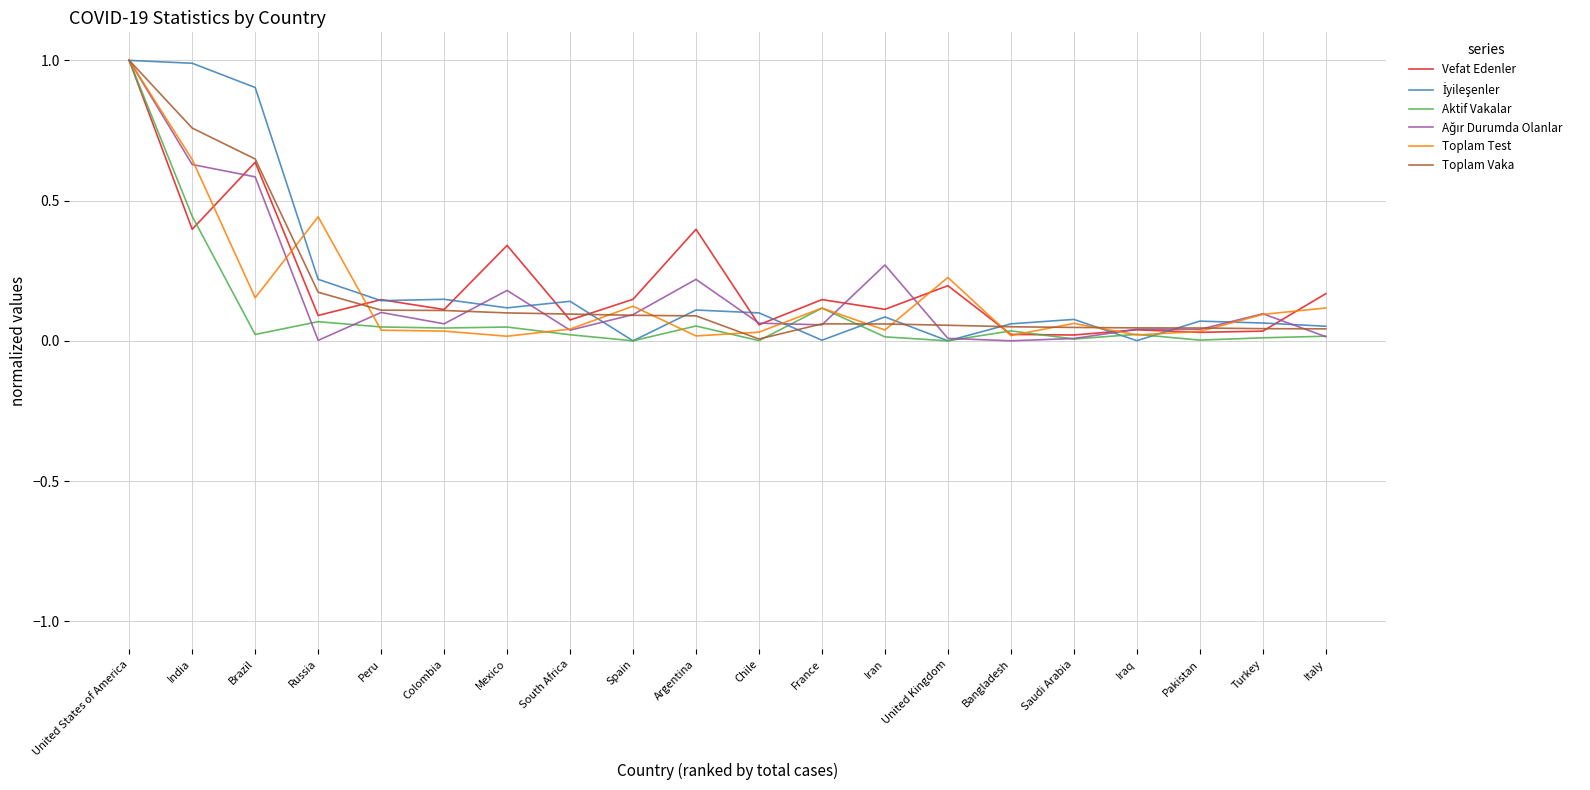

Which category has the highest value in the Toplam Vaka series?

United States of America